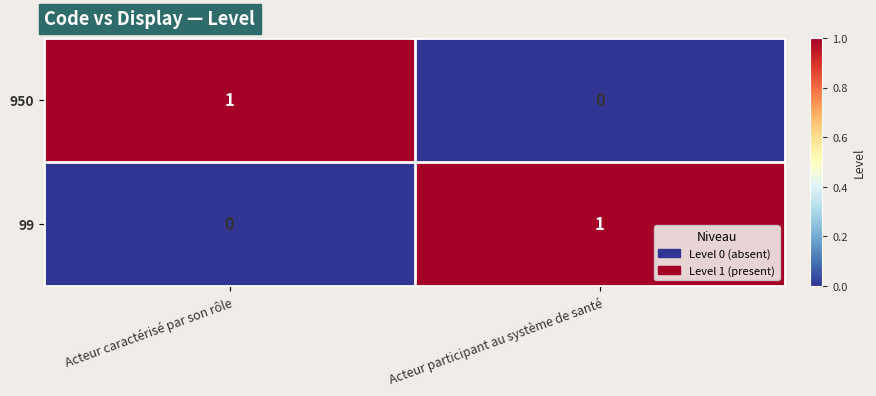

What is the spread (max minus min) of values at Acteur caractérisé par son rôle?

1